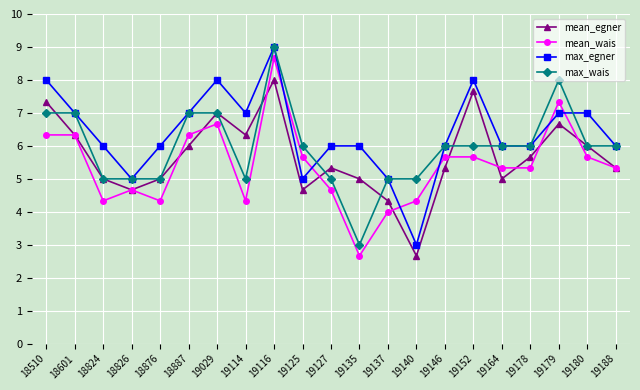

True or false: max_egner has more than 2 interior local peaks.

True